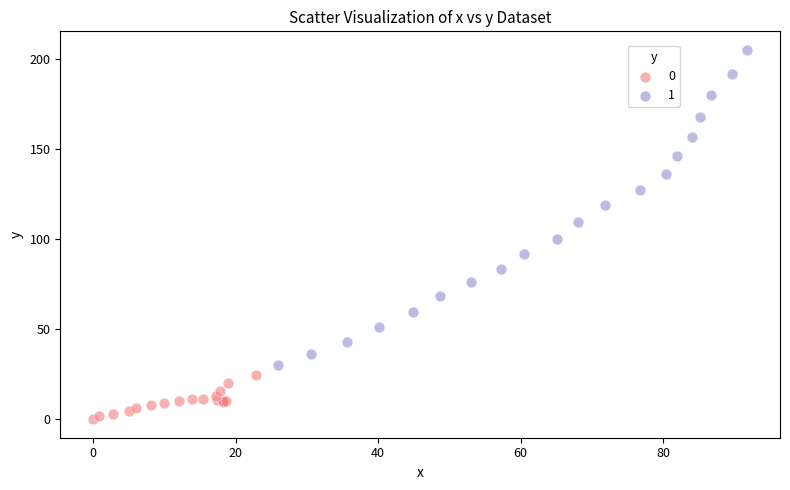

What are all the series names shown in the legend?

0, 1